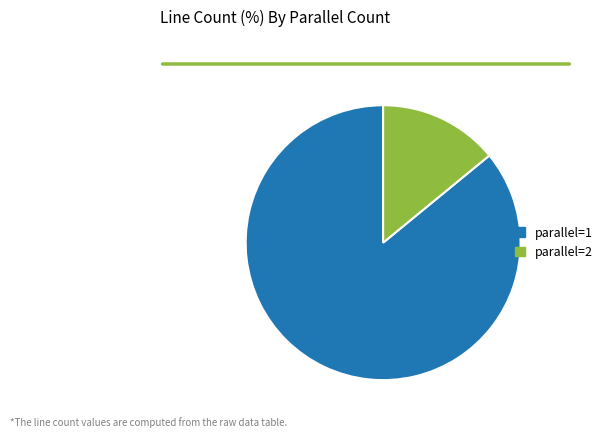

Which has a higher value, parallel=1 or parallel=2?

parallel=1